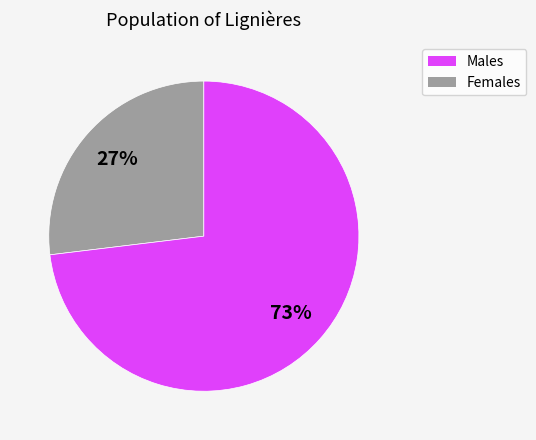

To the nearest percent, what is the average slice percentage?

50%